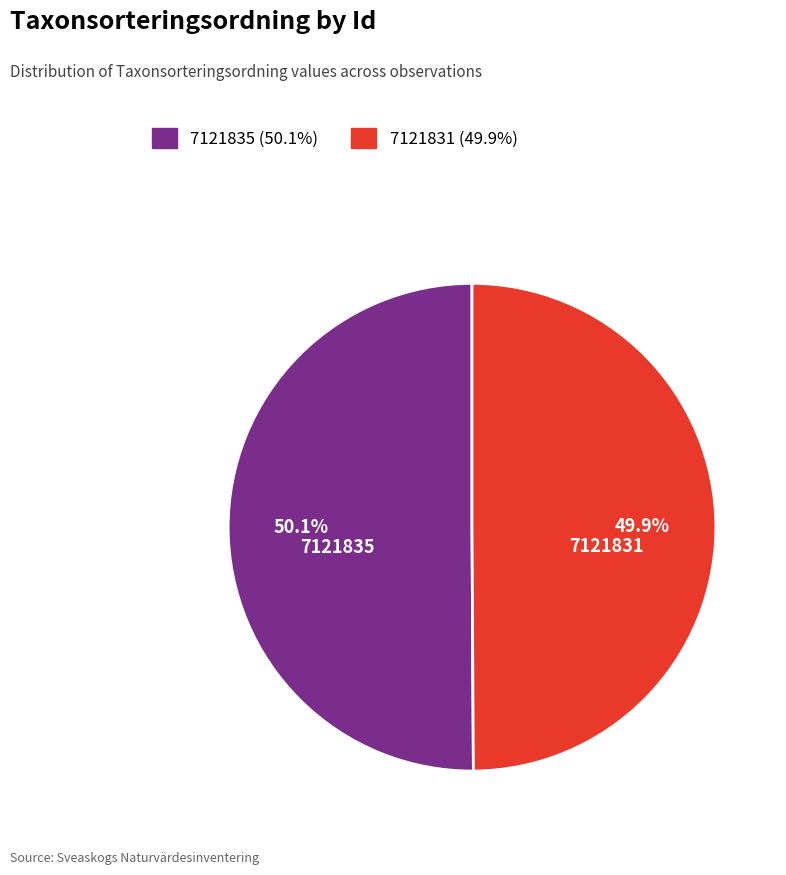

What portion of the pie excludes 7121831?

50.1%